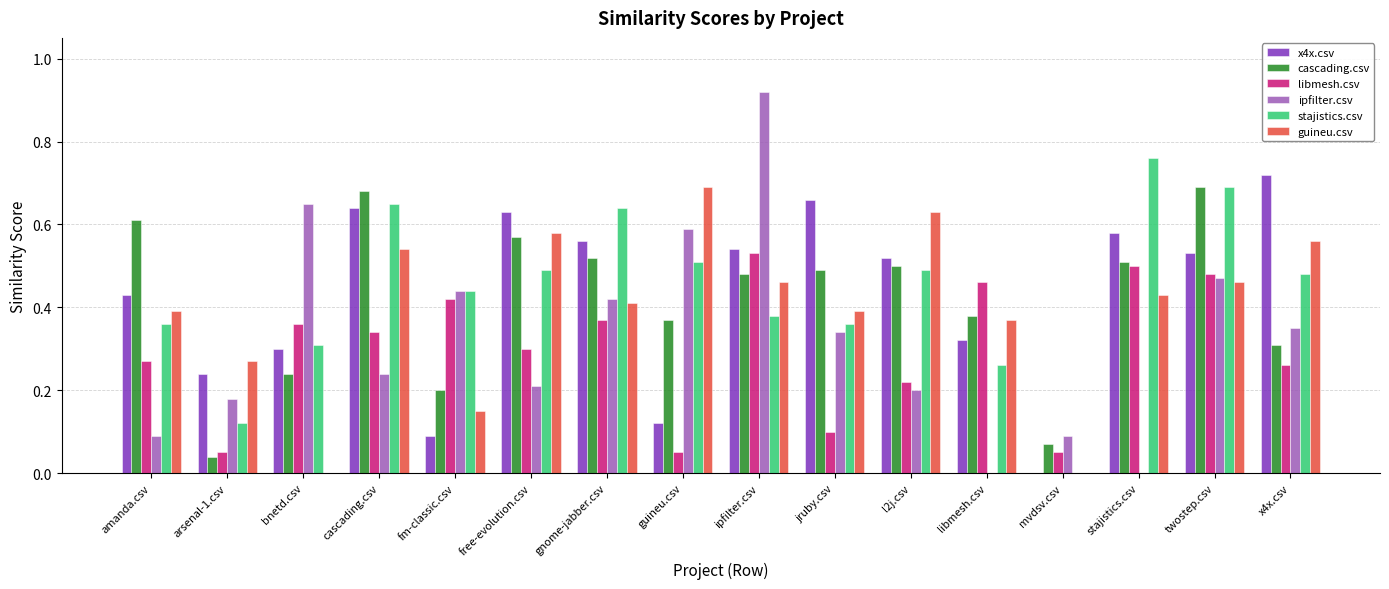

Is it true that libmesh.csv equals 0.6 at gnome-jabber.csv?

False